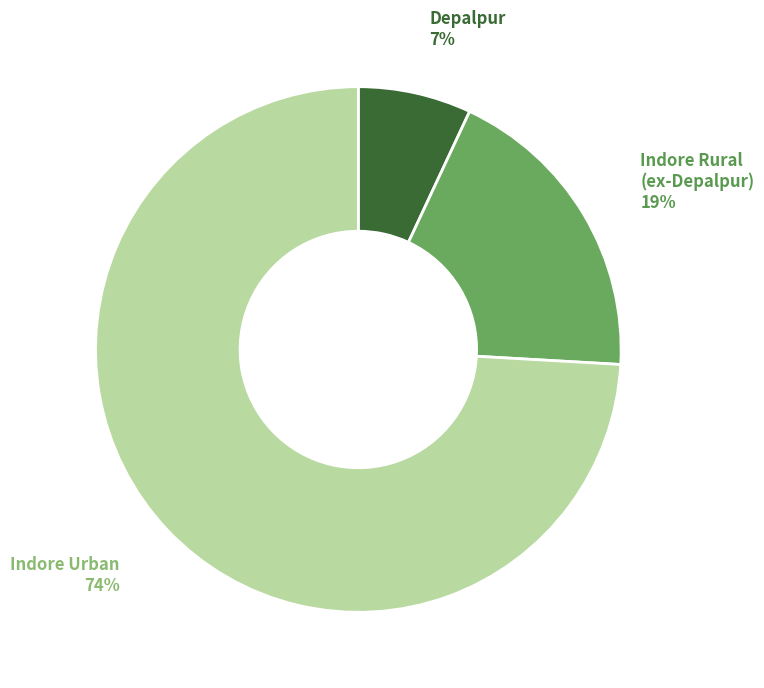

How many slices are in this pie chart?

3